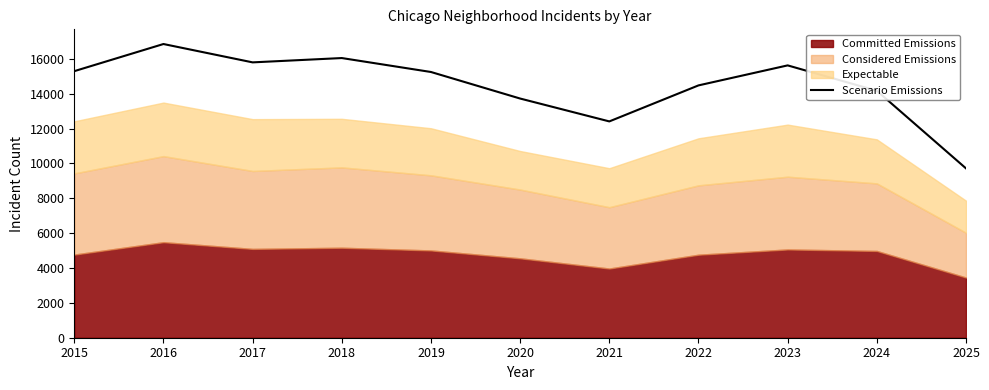

At which category does the chart reach its minimum across all series?

2025